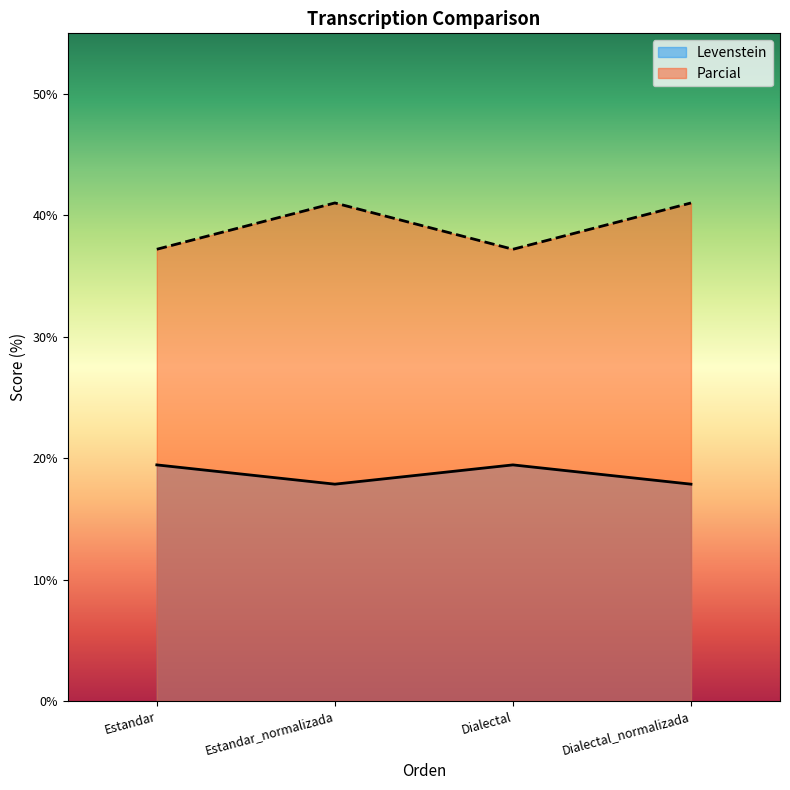

At which label does Parcial reach its minimum?

Estandar